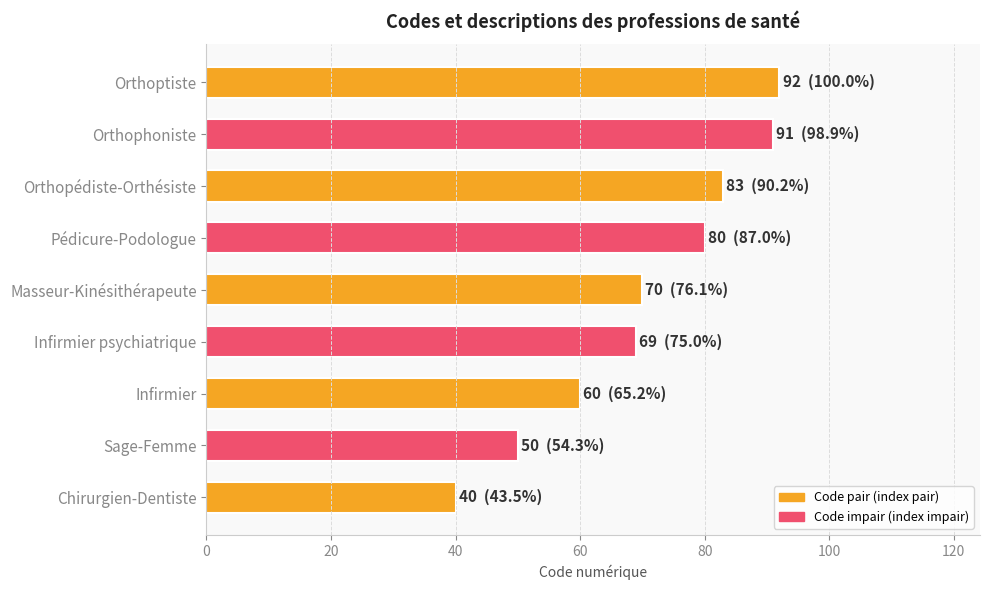

What is the sum of all values?

635